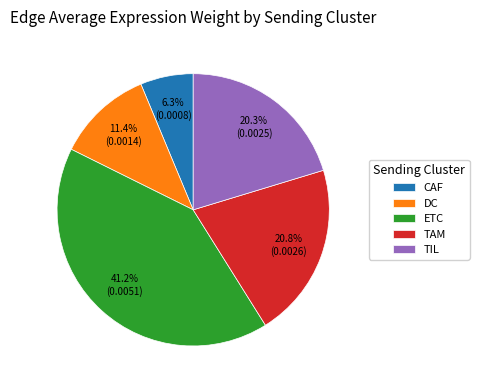

Is TAM the majority of the pie?

No